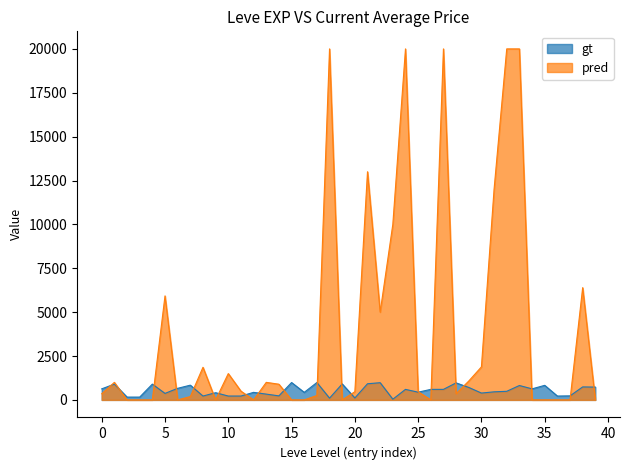

What is the average value?

540